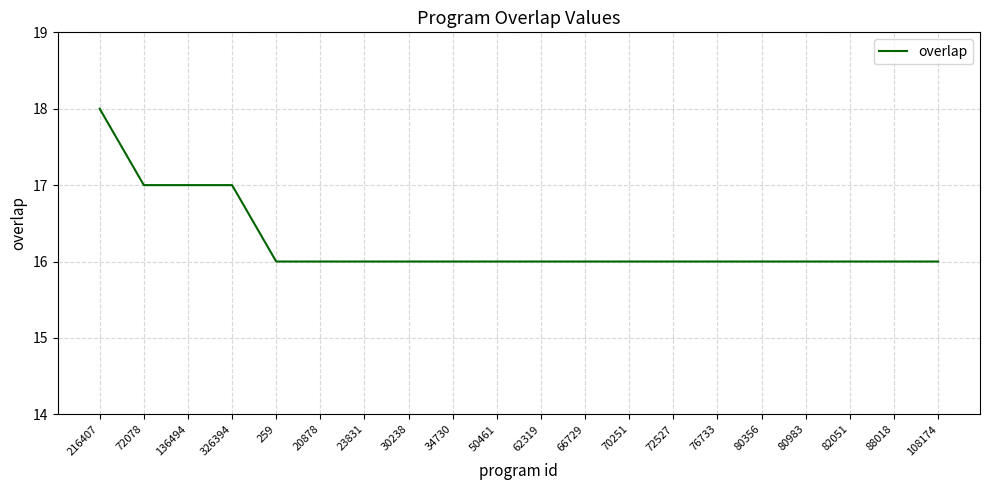

How many values are between 16 and 17?

19